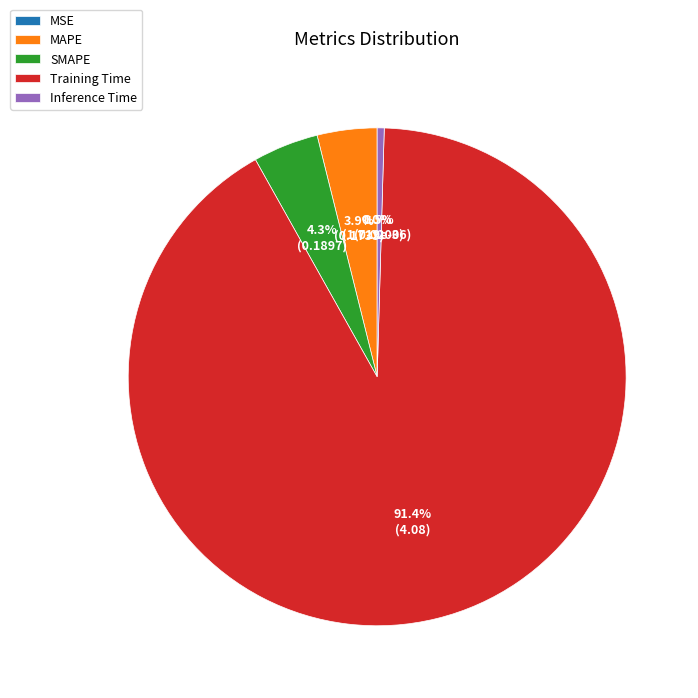

What is the largest slice in the pie chart?

Training Time